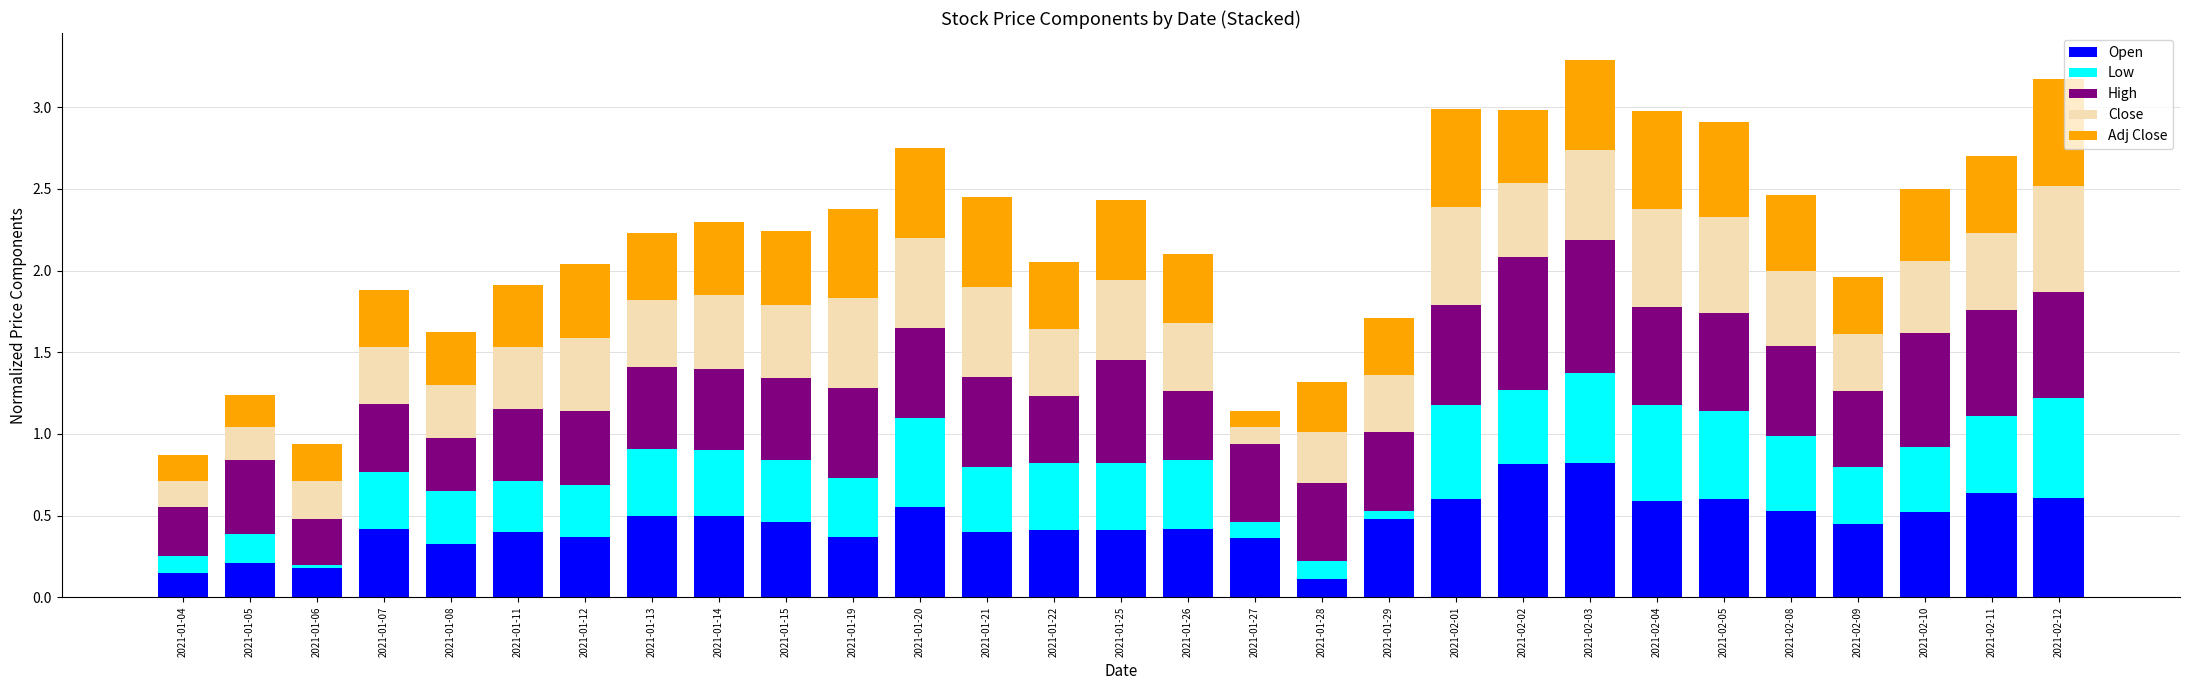

What is the total value across all series at 2021-02-08?

2.5